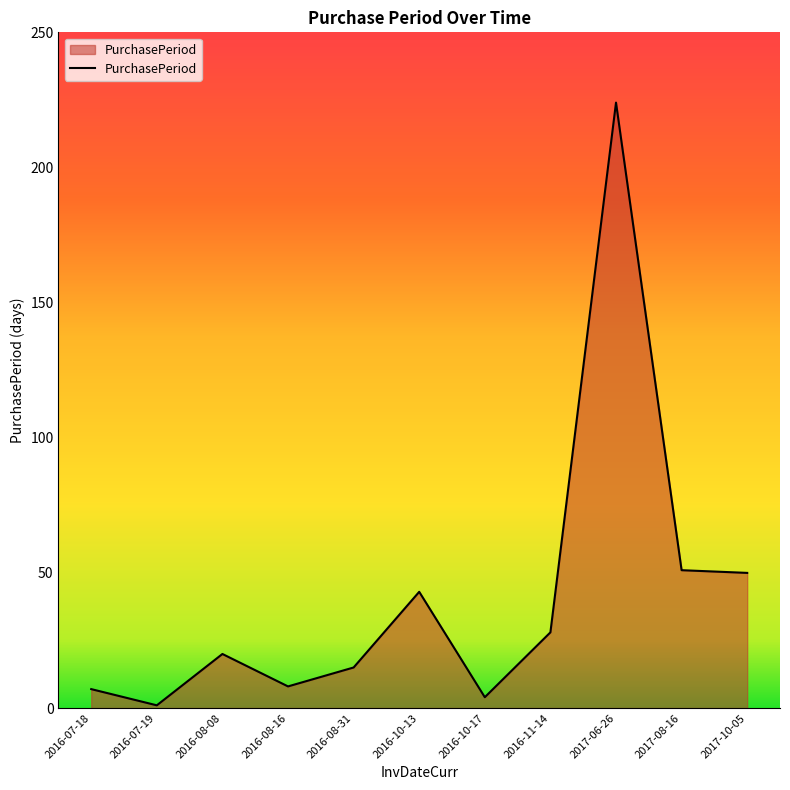

What position from the left is 2016-07-18?

1